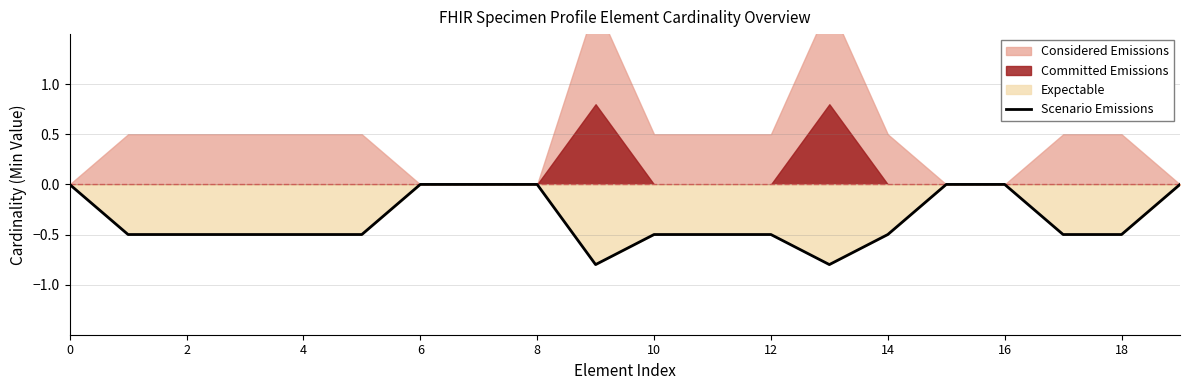

What is the lowest value of the Scenario Emissions series?

-0.8